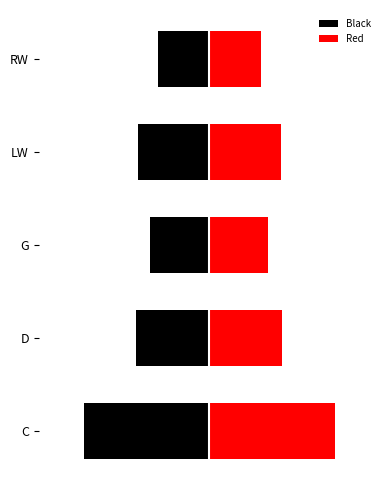

List the series in order of their overall mean, lowest first.

Black, Red